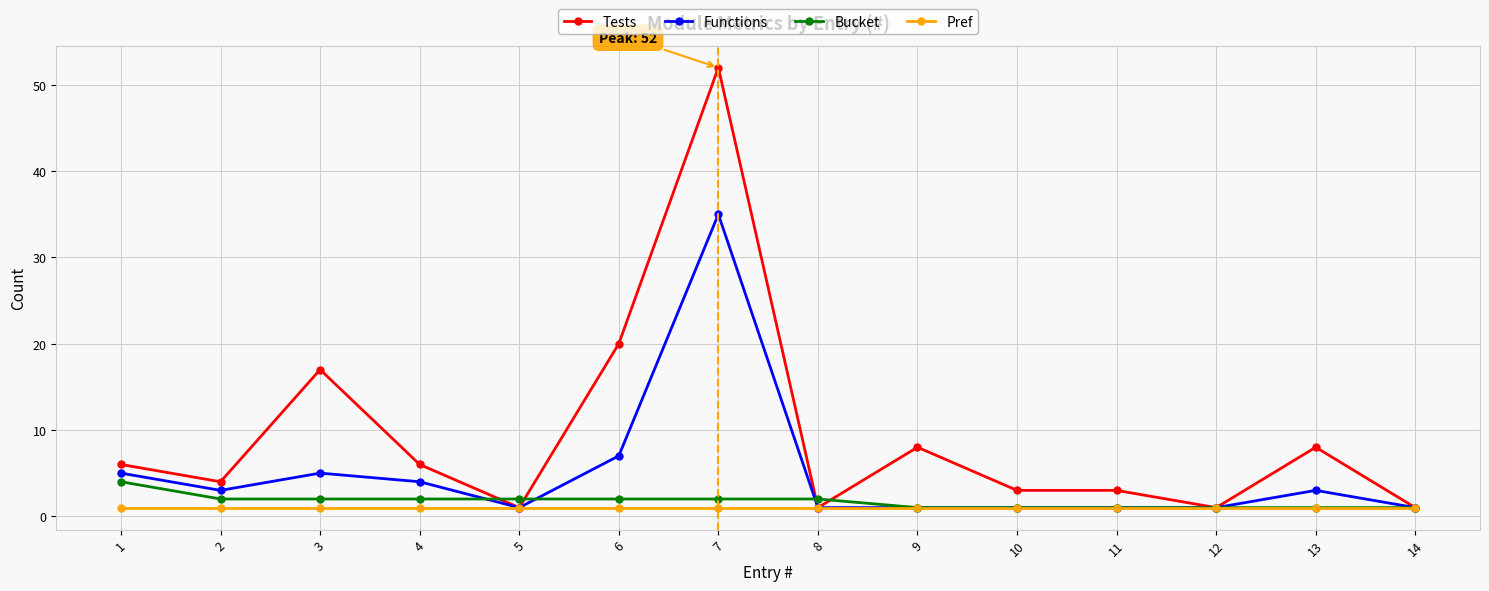

The value of Functions at 7 is 35. True or false?

True